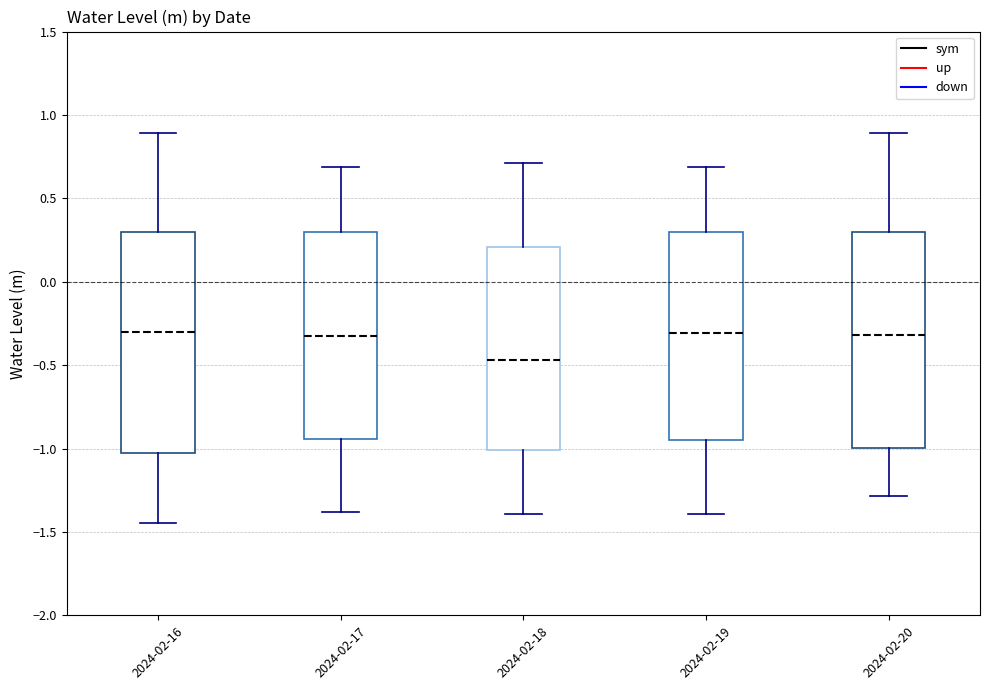

Reading left to right, read every box against the y-axis: the position of its median line, the range the box covers, and the ends of its whiskers. The values are not printed on the chart, so give them approximately, as read against the axis.

2024-02-16: median -0.30, box -1.05 to 0.30, whiskers -1.45 to 0.90
2024-02-17: median -0.35, box -0.95 to 0.30, whiskers -1.40 to 0.70
2024-02-18: median -0.45, box -1.00 to 0.20, whiskers -1.40 to 0.70
2024-02-19: median -0.30, box -0.95 to 0.30, whiskers -1.40 to 0.70
2024-02-20: median -0.30, box -1.00 to 0.30, whiskers -1.30 to 0.90